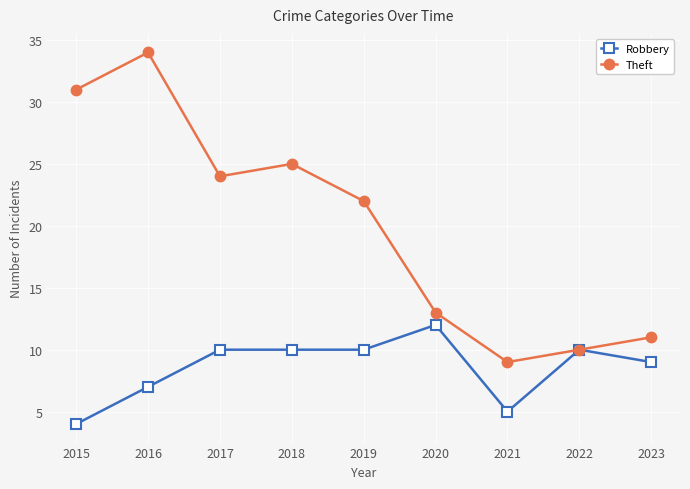

Which category has the lowest value in the Theft series?

2021